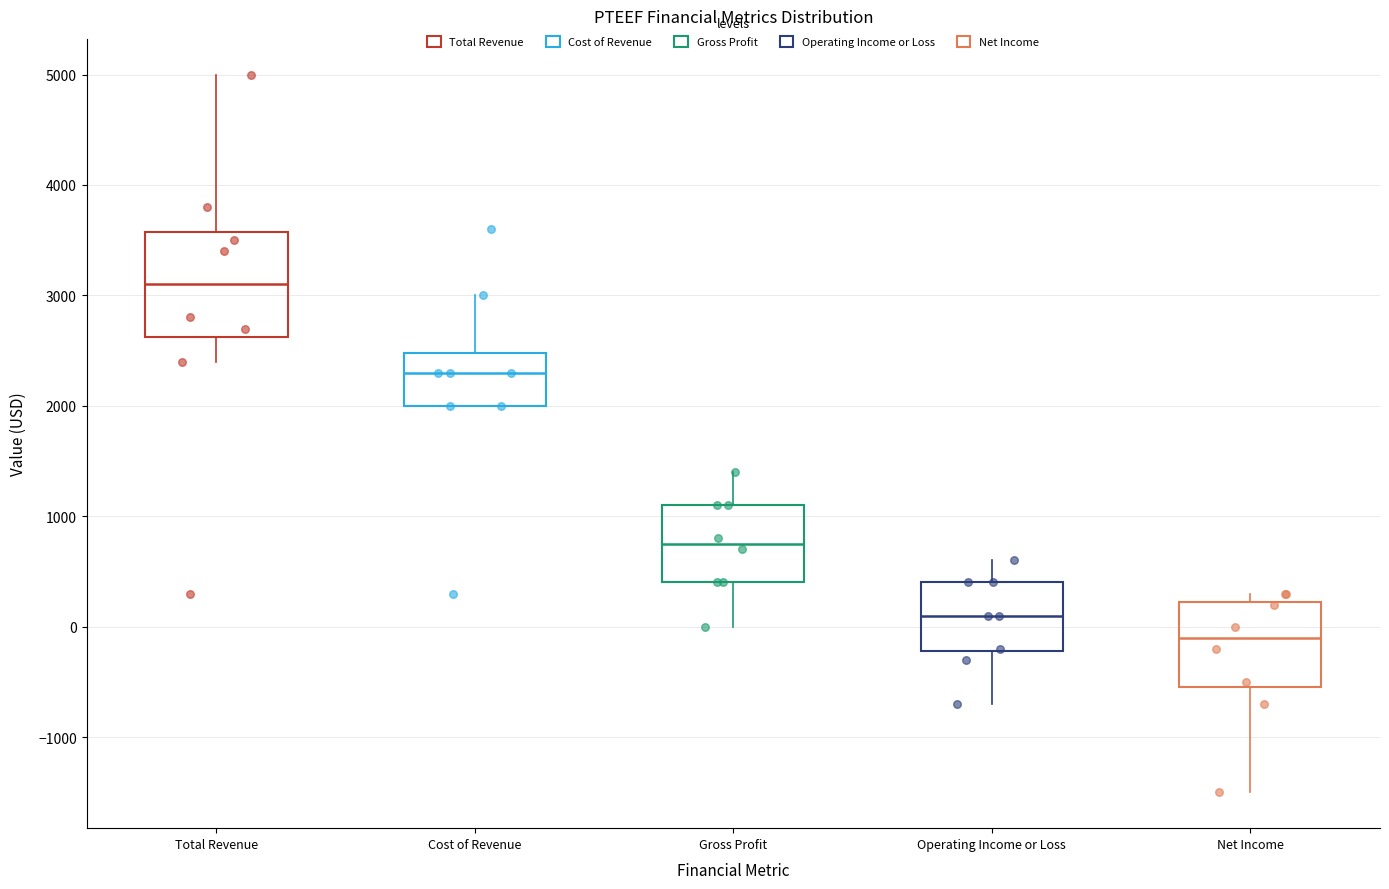

Reading left to right, transcribe this box plot: for each box, give where its median line is, the range the box spans, and where its two whiskers end, as read against the y-axis. The values are not printed on the chart, so give them approximately, as read against the axis.

Total Revenue: median 3100, box 2600 to 3600, whiskers 2400 to 5000
Cost of Revenue: median 2300, box 2000 to 2500, whiskers 2000 to 3000
Gross Profit: median 800, box 400 to 1100, whiskers 0 to 1400
Operating Income or Loss: median 100, box -200 to 400, whiskers -700 to 600
Net Income: median -100, box -500 to 200, whiskers -1500 to 300